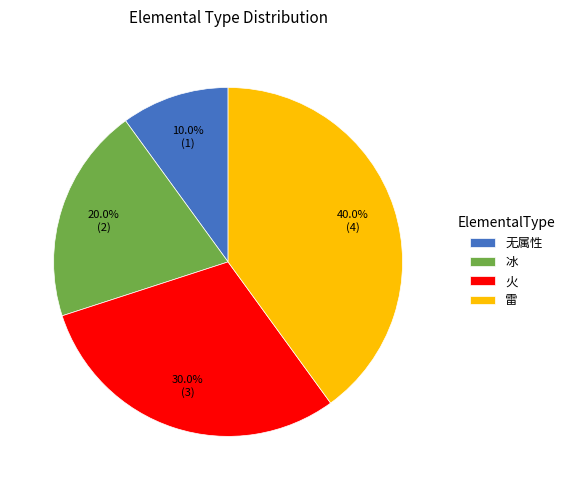

Which has a higher value, 无属性 or 雷?

雷